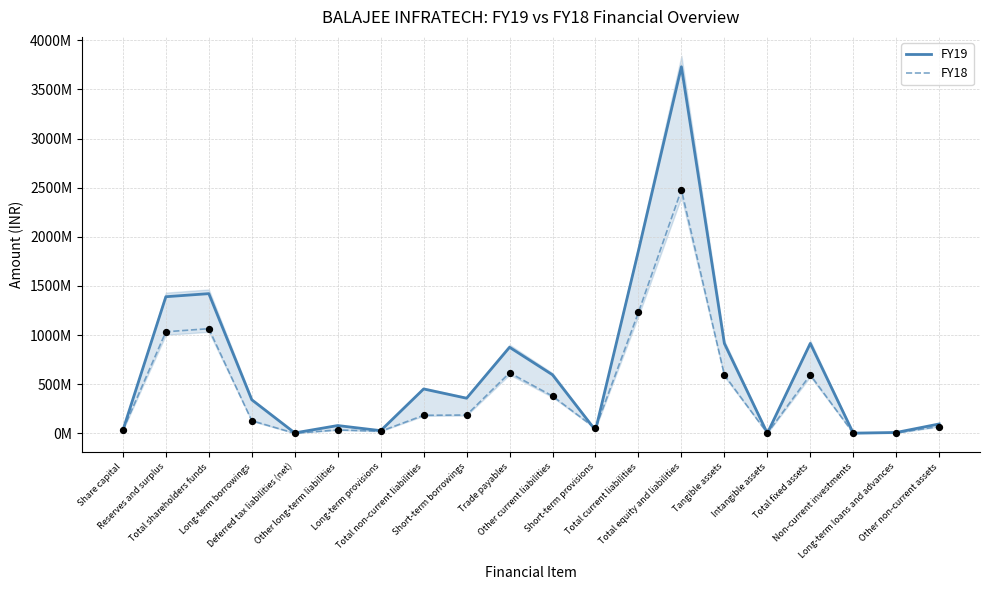

What is the total value across all series at Total current liabilities?

3089531000